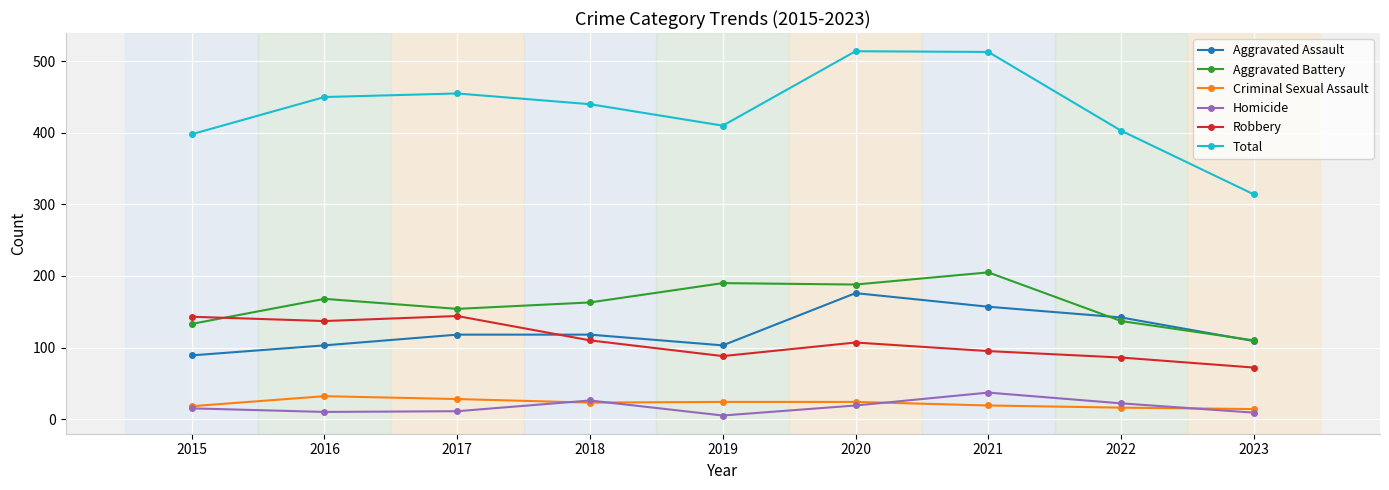

True or false: Criminal Sexual Assault has more than 0 points higher than both neighbors.

True